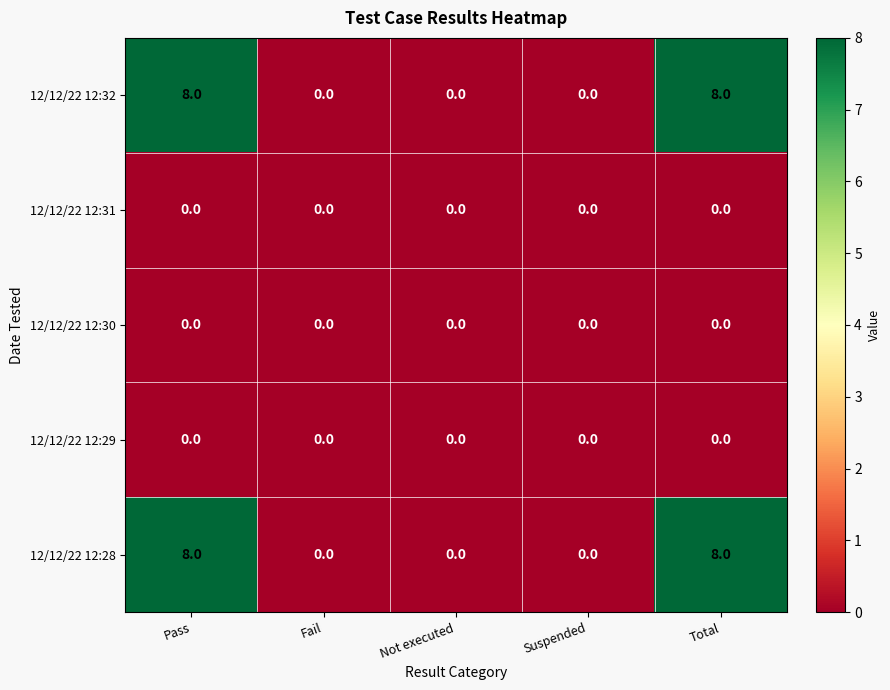

How many data points does each series have?

5